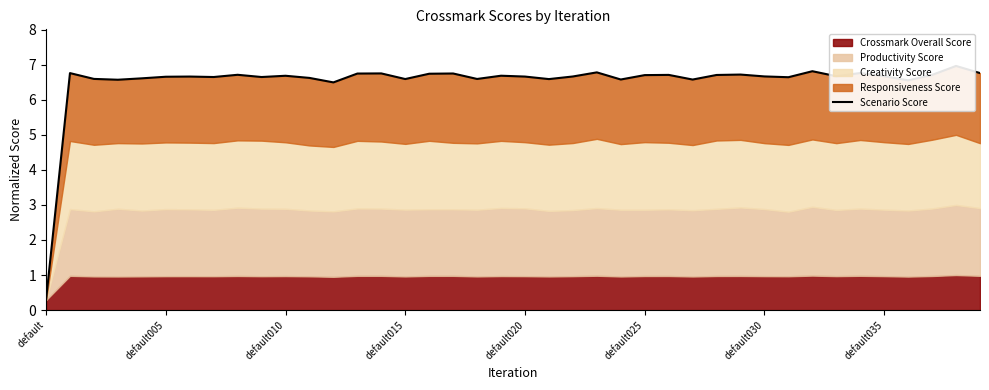

Reading left to right, extract all data points from this chart.

0.3	6.8	6.6	6.6	6.6	6.7	6.7	6.6	6.7	6.6	6.7	6.6	6.5	6.7	6.8	6.6	6.7	6.8	6.6	6.7	6.7	6.6	6.7	6.8	6.6	6.7	6.7	6.6	6.7	6.7	6.7	6.6	6.8	6.7	6.8	6.7	6.6	6.7	7.0	6.8